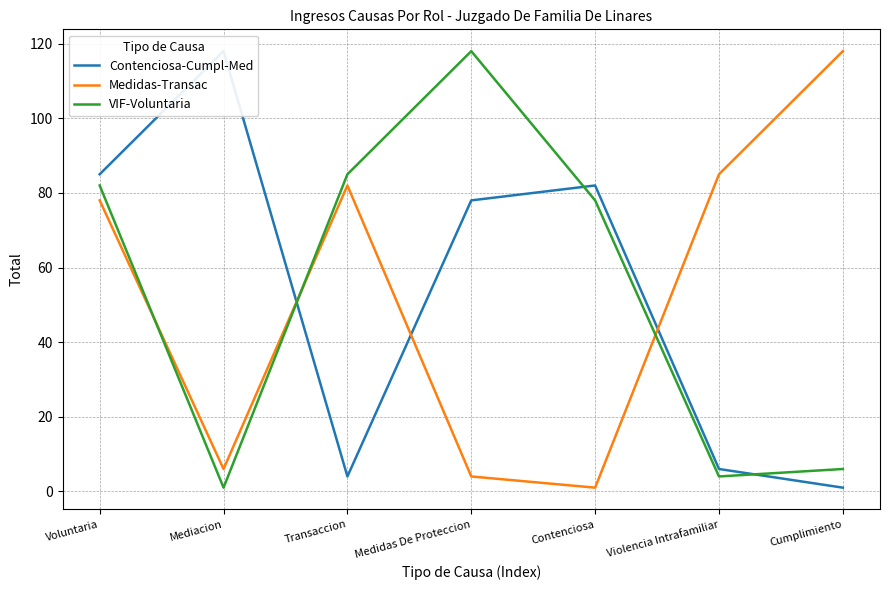

How many interior local peaks does the Contenciosa-Cumpl-Med series have?

2